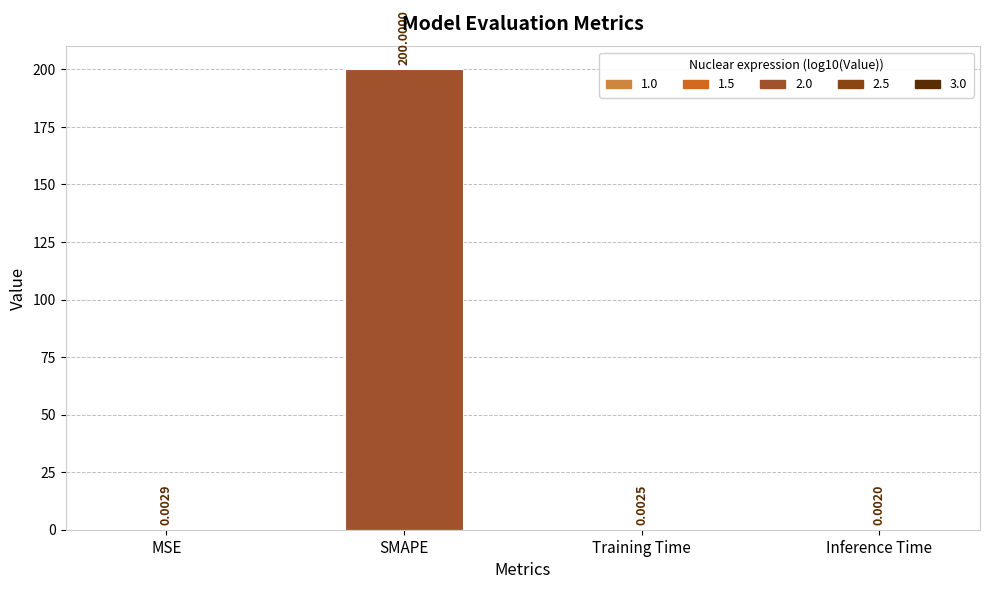

Which category has the highest value across all series?

SMAPE